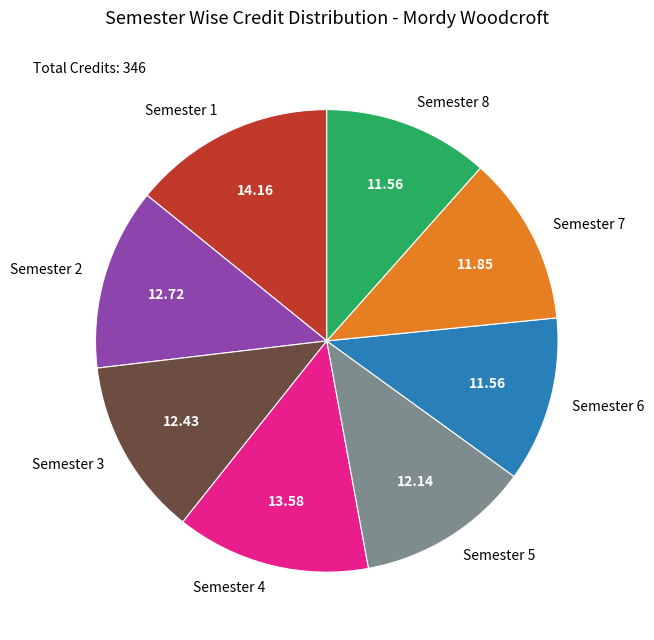

Count the number of slices in the pie.

8